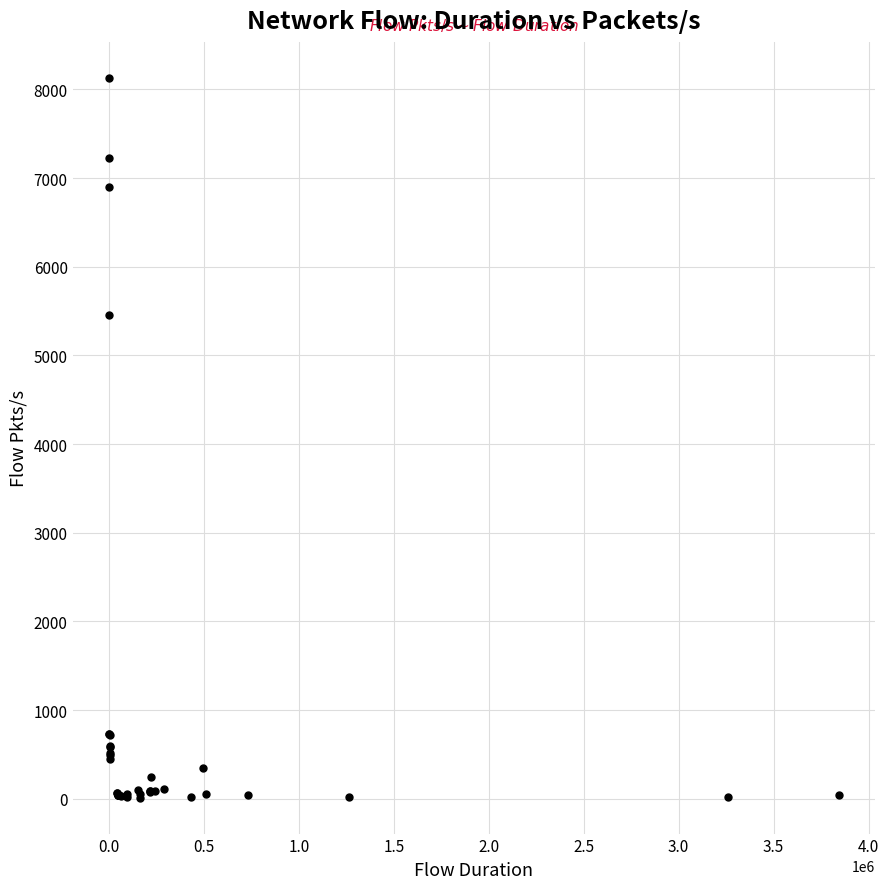

What Y value in the scatter plot is closest to 4071?

5454.5